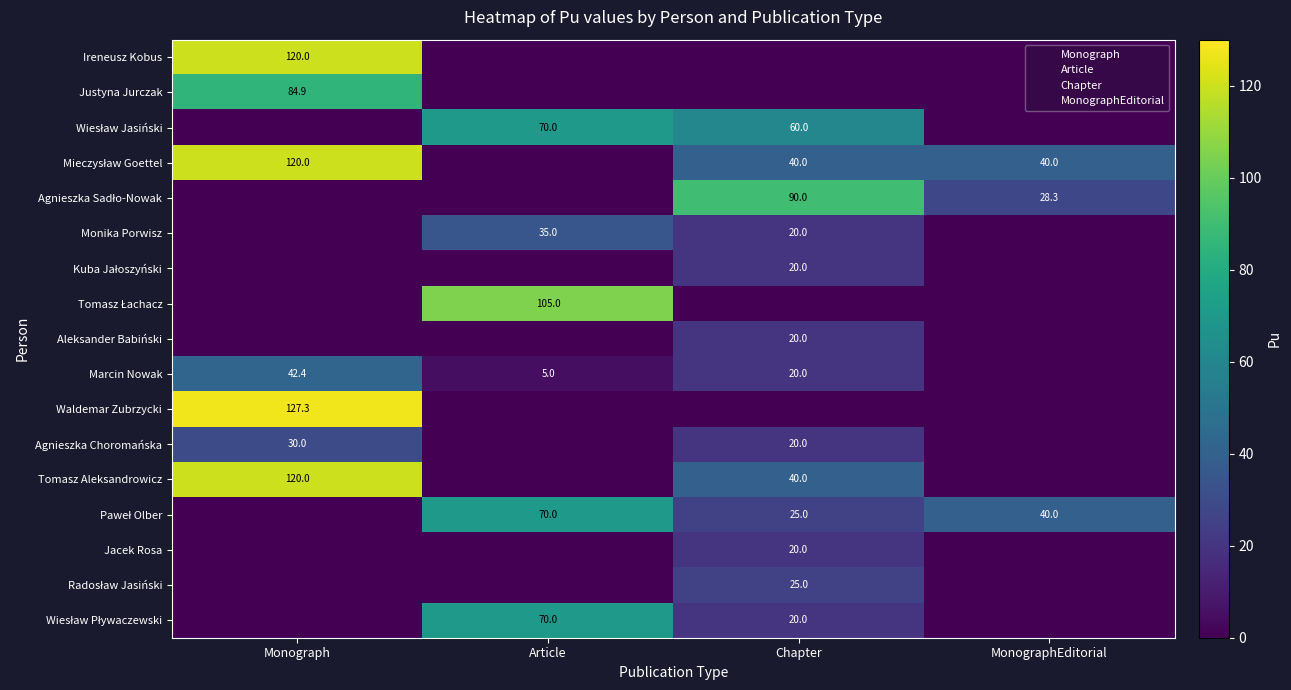

Is it true that Agnieszka Choromańska equals 30.0 at Monograph?

True